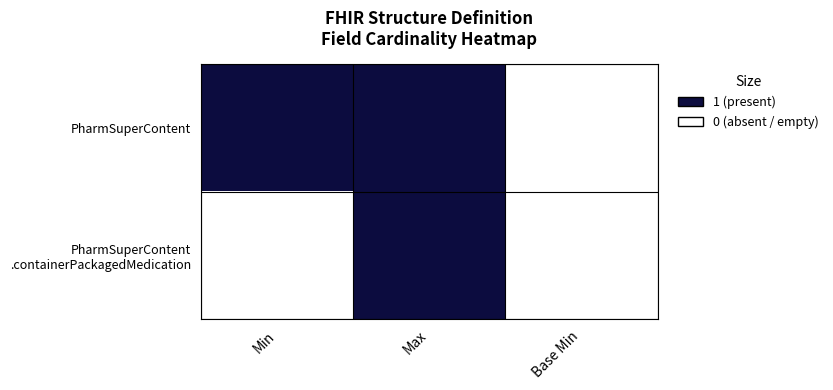

List the series in order of their overall mean, highest first.

PharmSuperContent, PharmSuperContent .containerPackagedMedication